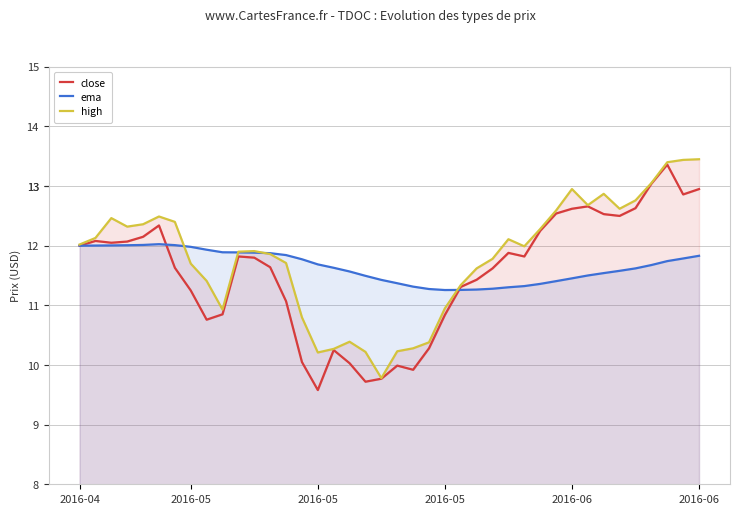

Where is the first local minimum for close?

2016-05